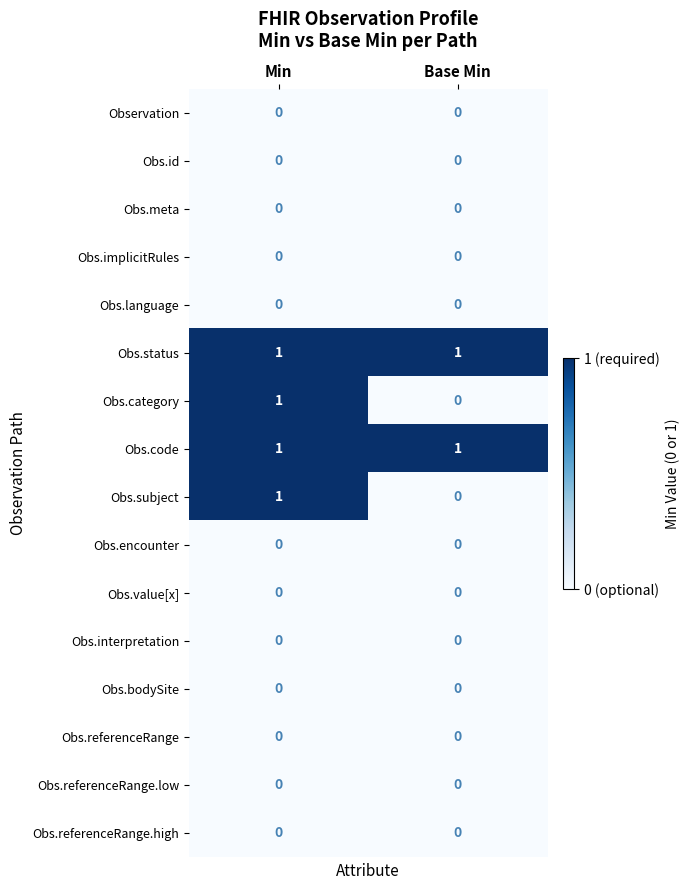

True or false: Obs.subject has a value of 0 at Min.

False